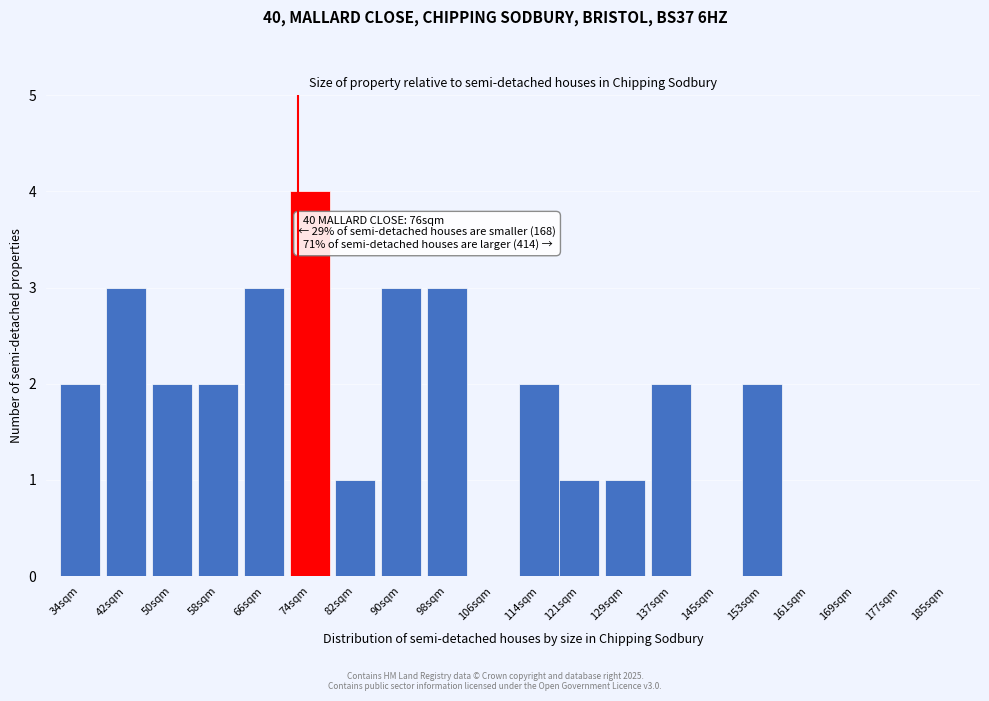

Reading left to right, list all the values displayed in this chart.

34sqm=2	42sqm=3	50sqm=2	58sqm=2	66sqm=3	74sqm=4	82sqm=1	90sqm=3	98sqm=3	106sqm=0	114sqm=2	121sqm=1	129sqm=1	137sqm=2	145sqm=0	153sqm=2	161sqm=0	169sqm=0	177sqm=0	185sqm=0